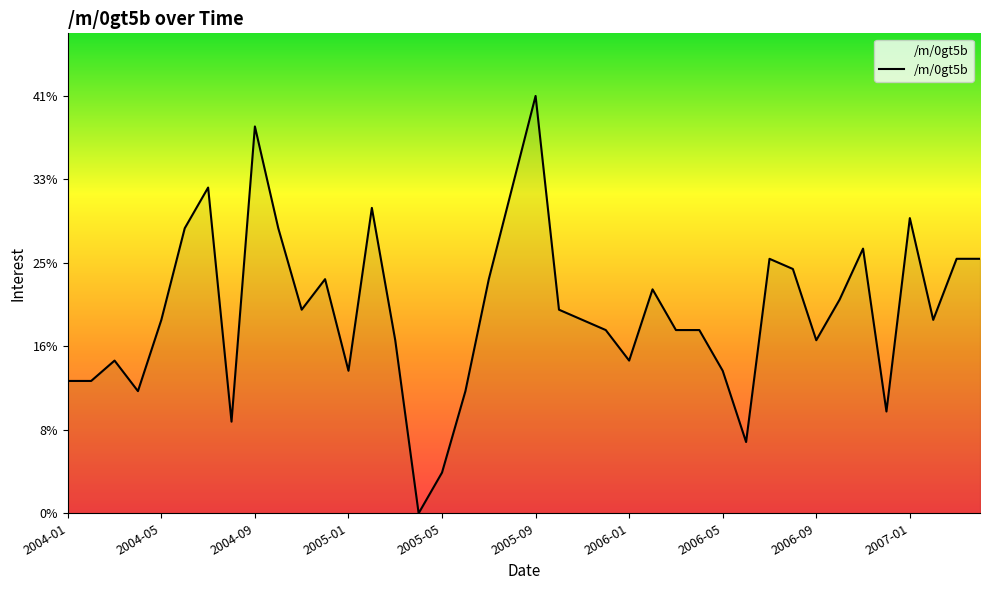

What is the greatest value displayed?

41